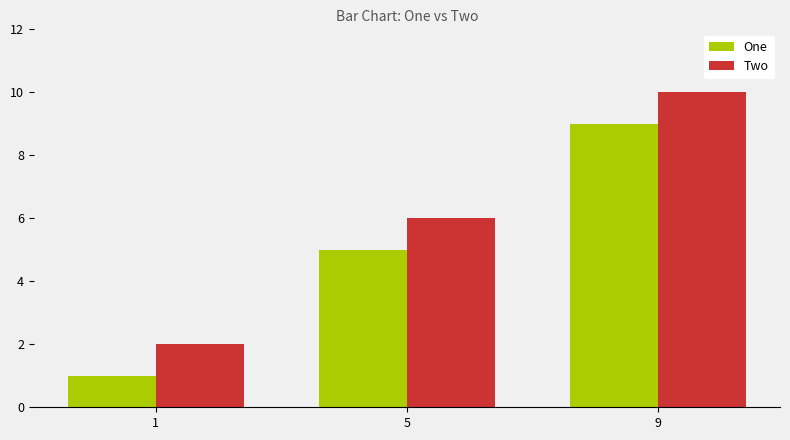

Which category has the lowest value in the One series?

1